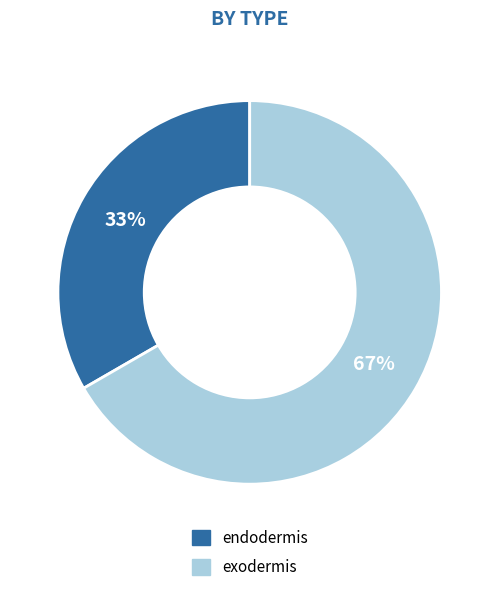

The endodermis slice represents 33% of the pie. True or false?

True